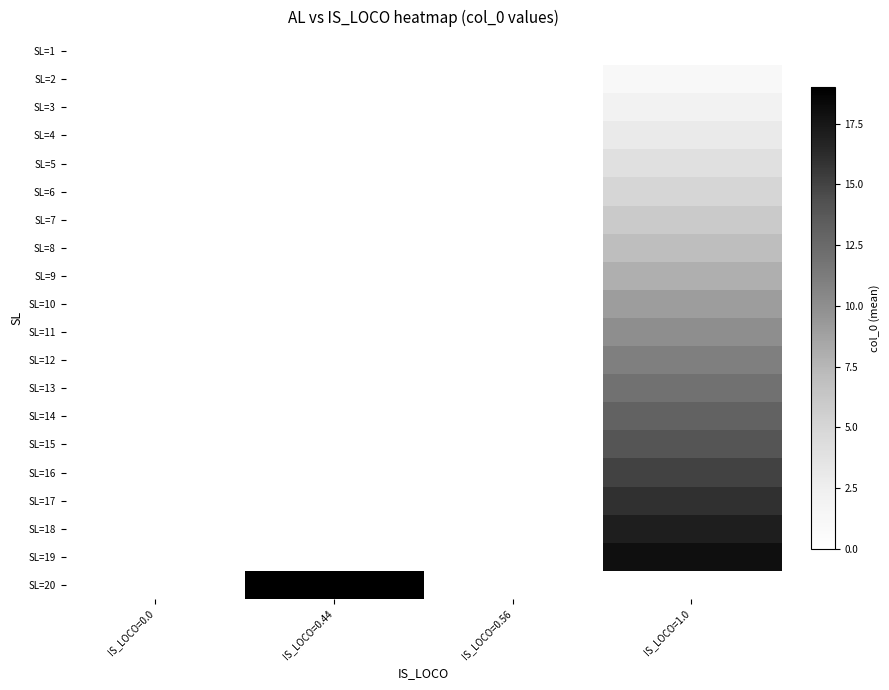

How many categories are shown in the chart?

4